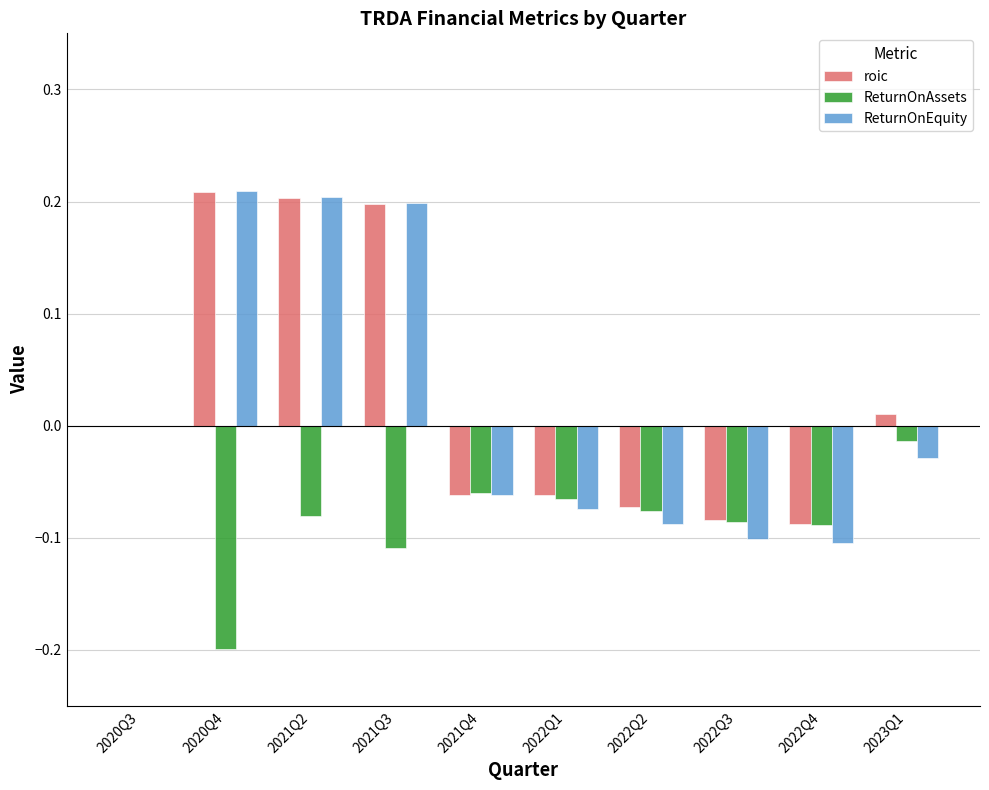

How many series are shown in this chart?

3